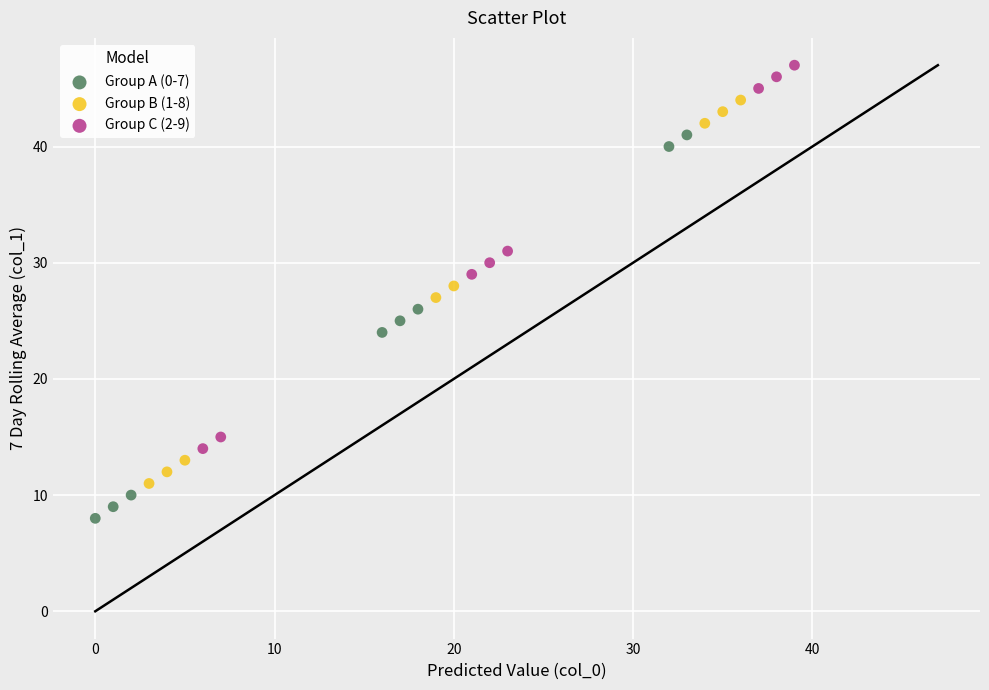

Which series contains the lowest Y value?

Group A (0-7)